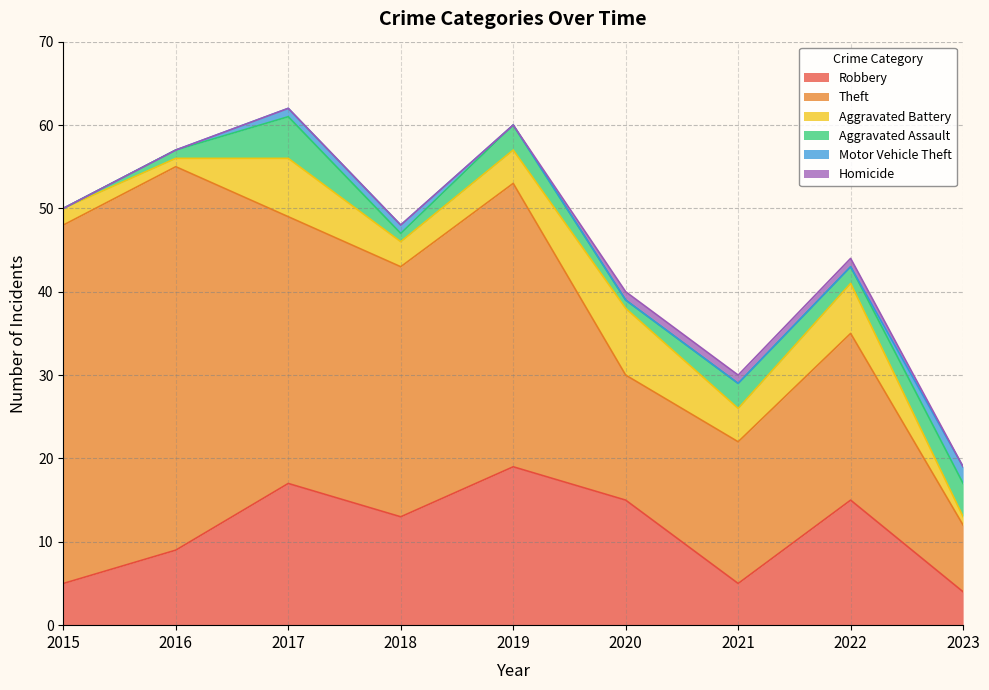

How many data points does each series have?

9